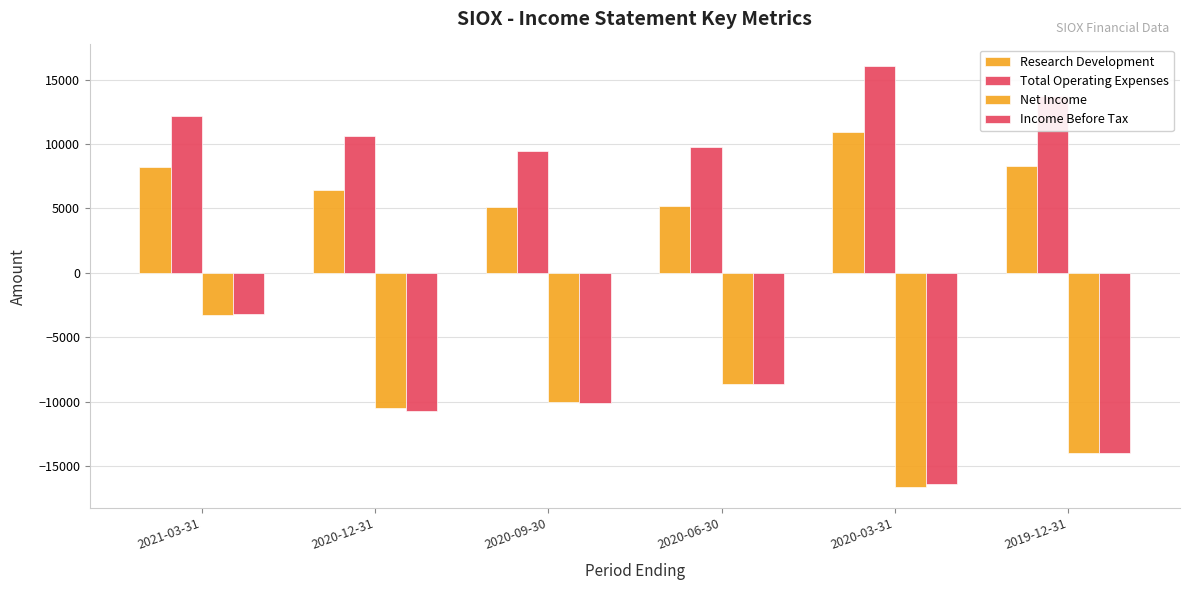

How many values in the Net Income series are below -10000?

3